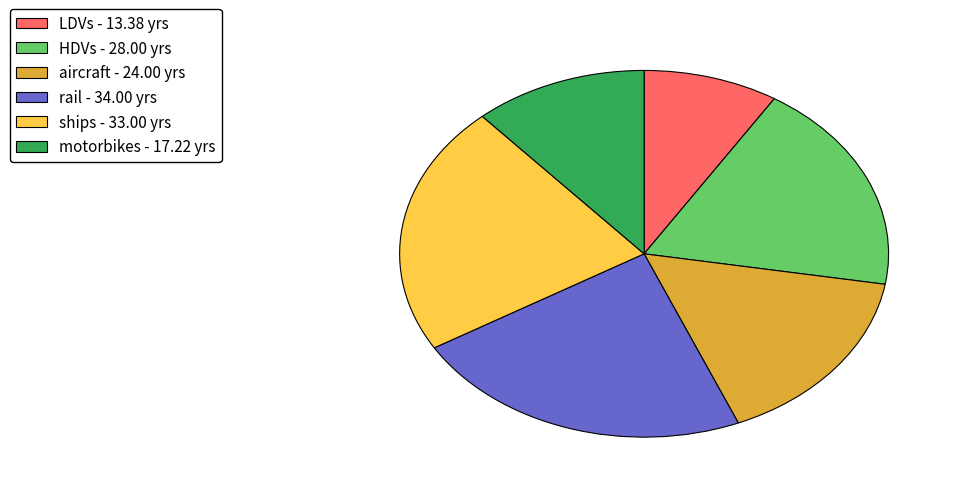

What is the smallest slice in the pie chart?

LDVs